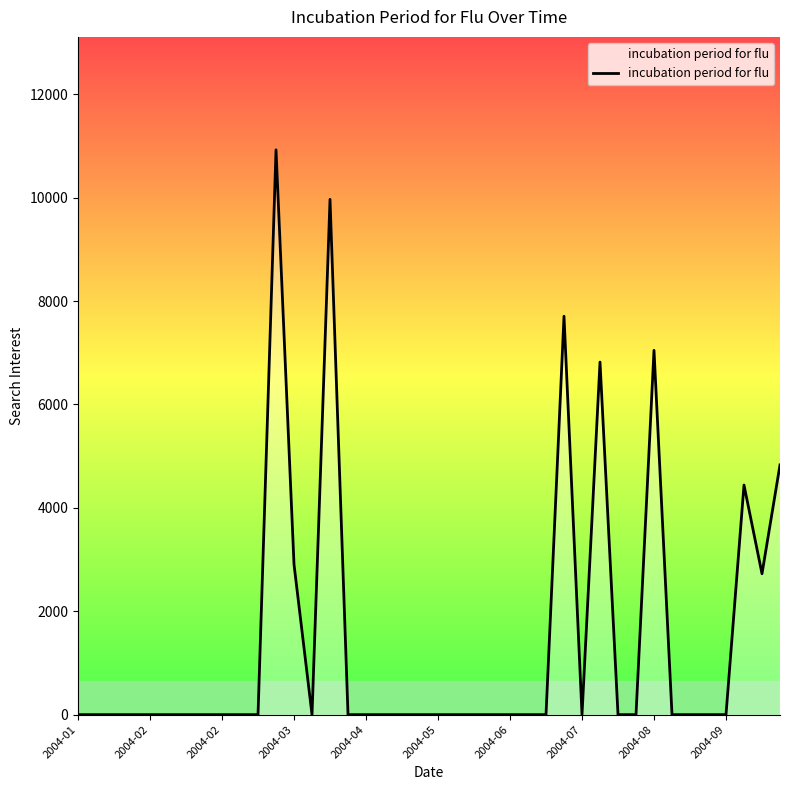

What is the average value?

1434.0